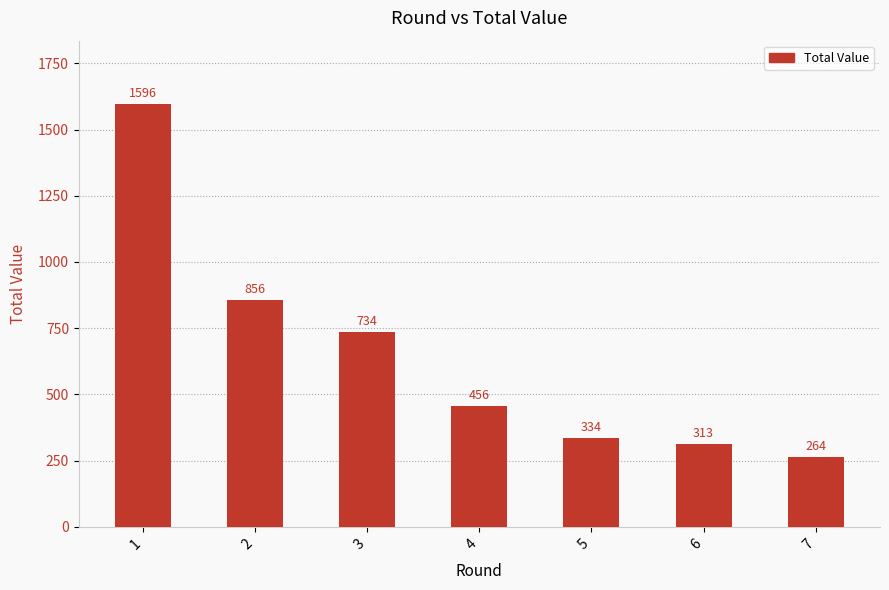

What is the greatest value displayed?

1596